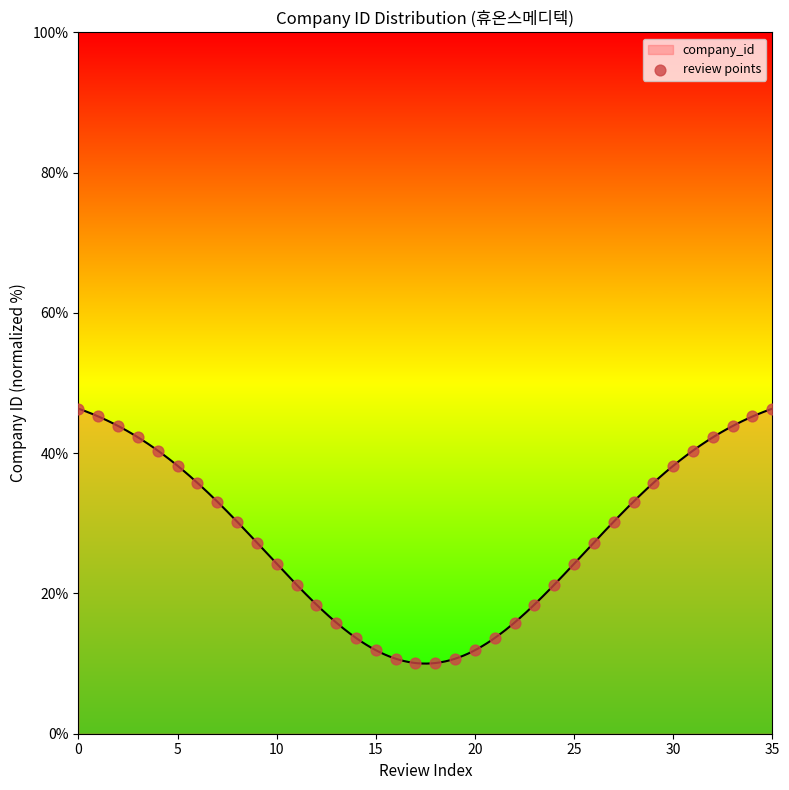

What is the change in value from 27 to 35?

+16.1